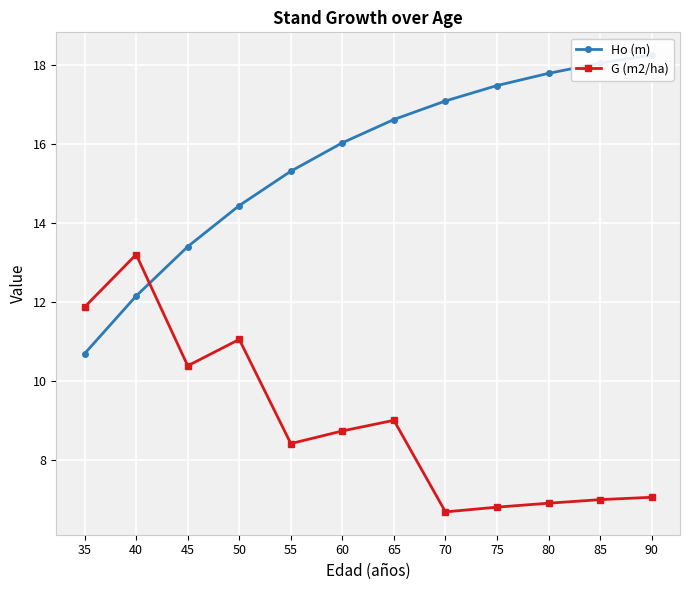

How many values in the Ho (m) series are below 16?

5